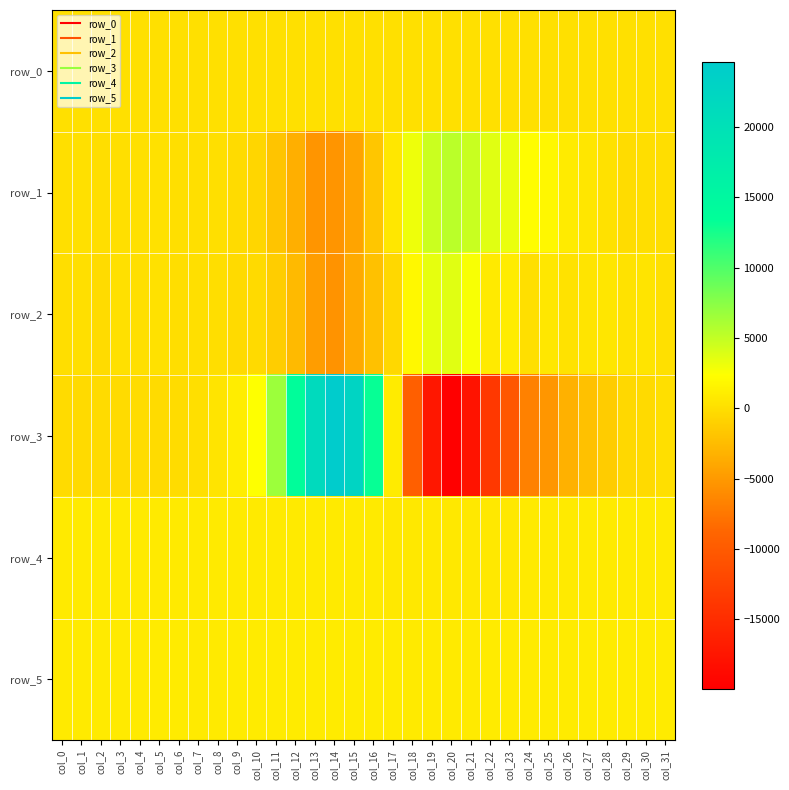

Which series has the widest spread of values?

row_3